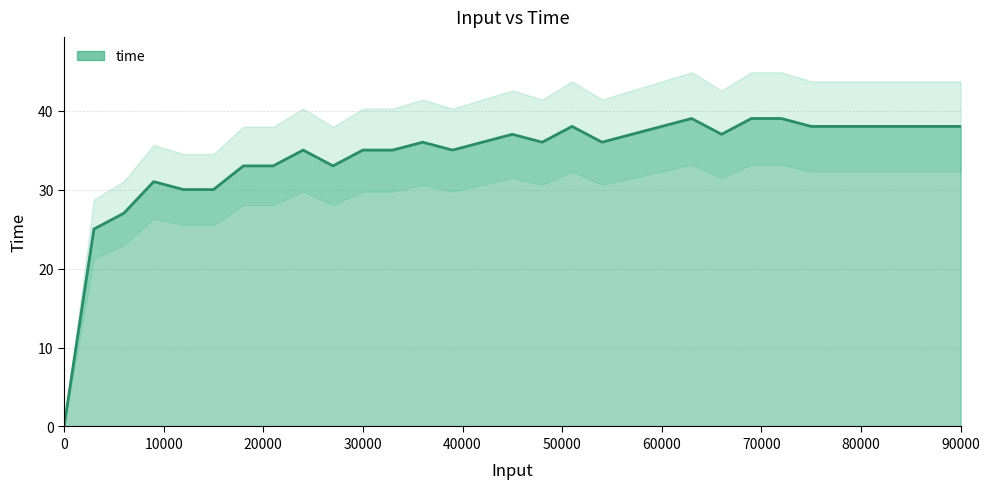

Where is the data nearest to the value 19?

3000